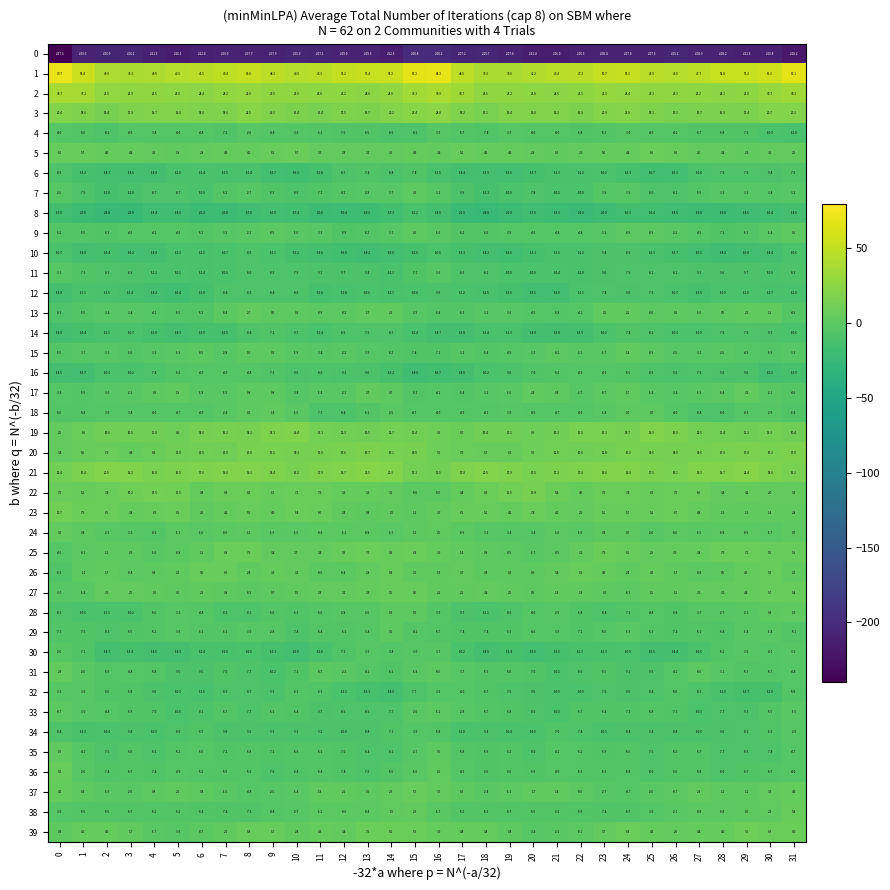

Which series has the largest total across all categories?

1